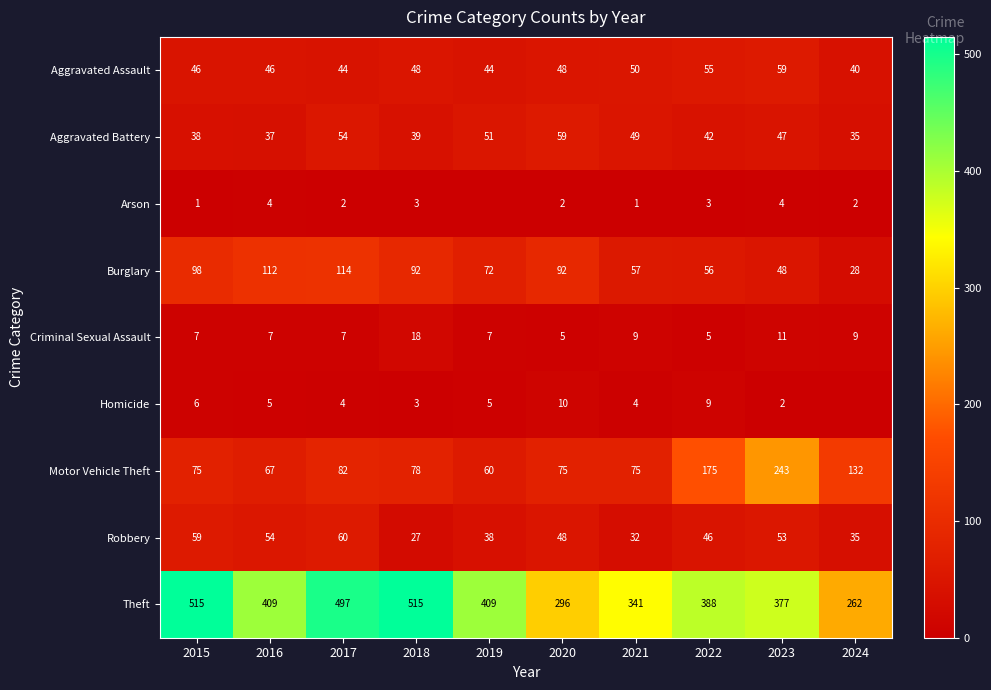

Is the value of Criminal Sexual Assault at 2018 greater than the value of Aggravated Assault at 2018?

No